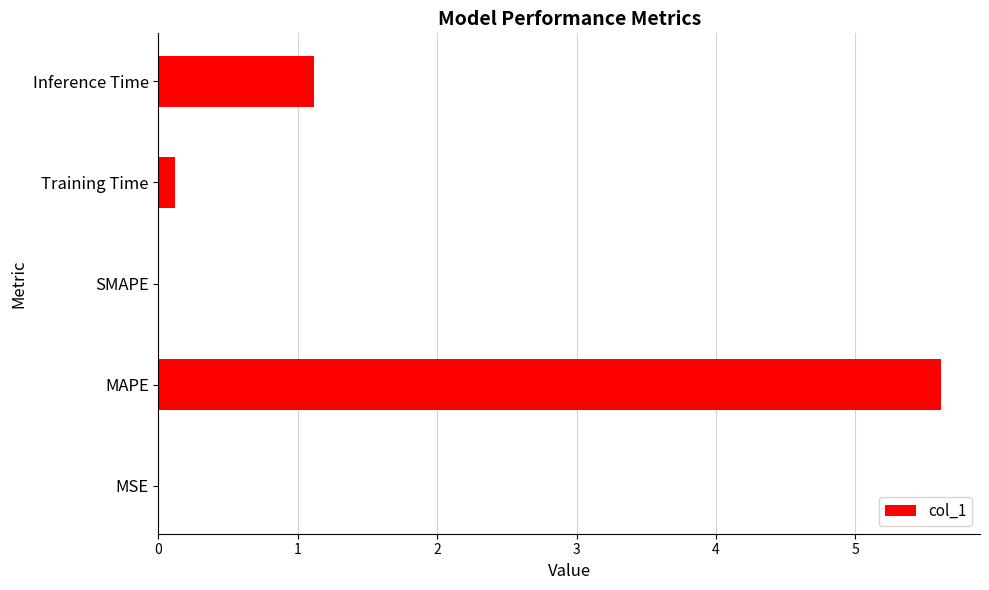

What is the change in value from MAPE to Training Time?

-5.5